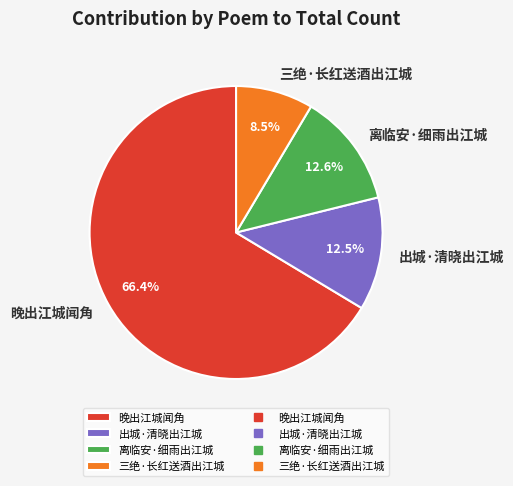

Between 三绝·长红送酒出江城 and 离临安·细雨出江城, which is larger?

离临安·细雨出江城